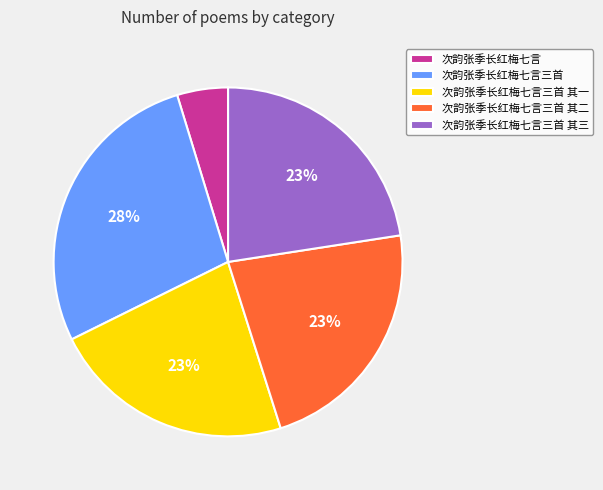

How many slices are in this pie chart?

5